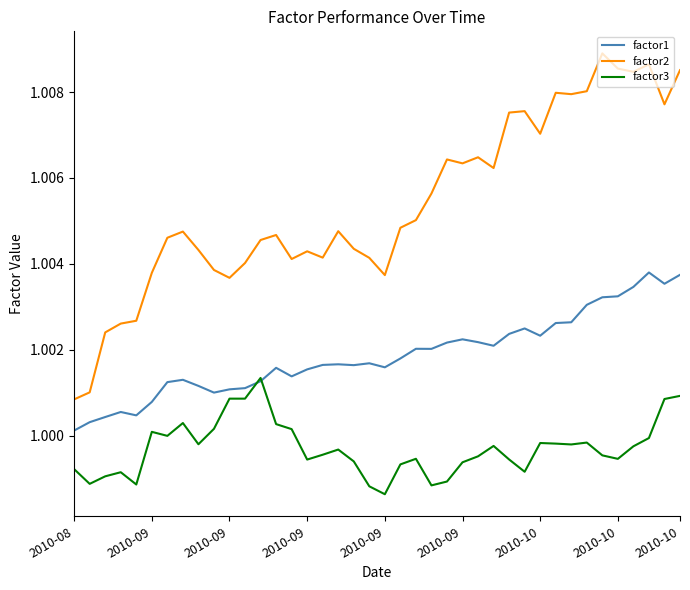

List the series in order of their overall mean, highest first.

factor2, factor1, factor3